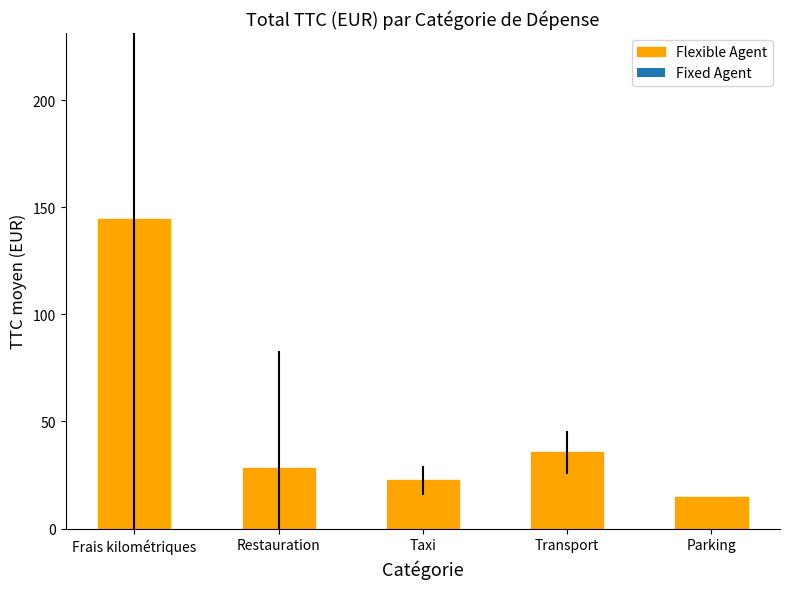

At which label does the data first exceed 28?

Frais kilométriques